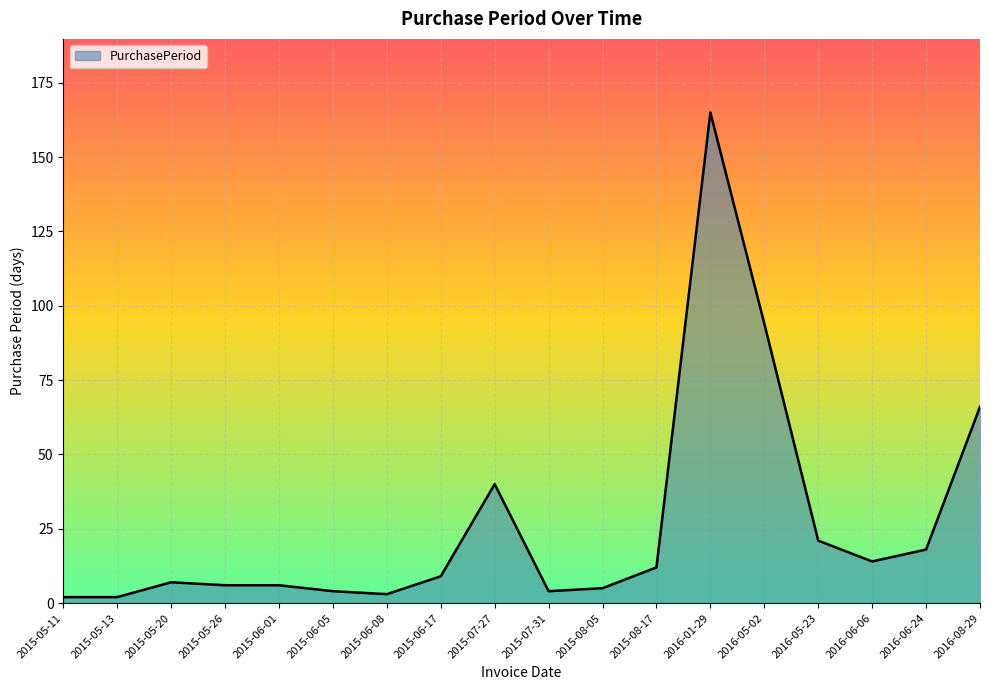

What position from the right is 2015-05-26?

15